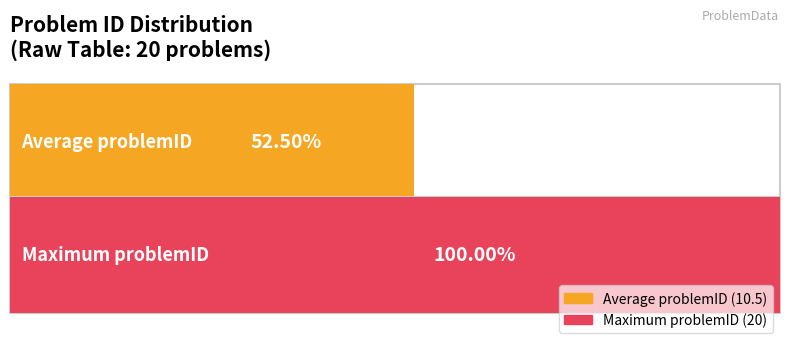

What is the maximum value shown in the chart?

20